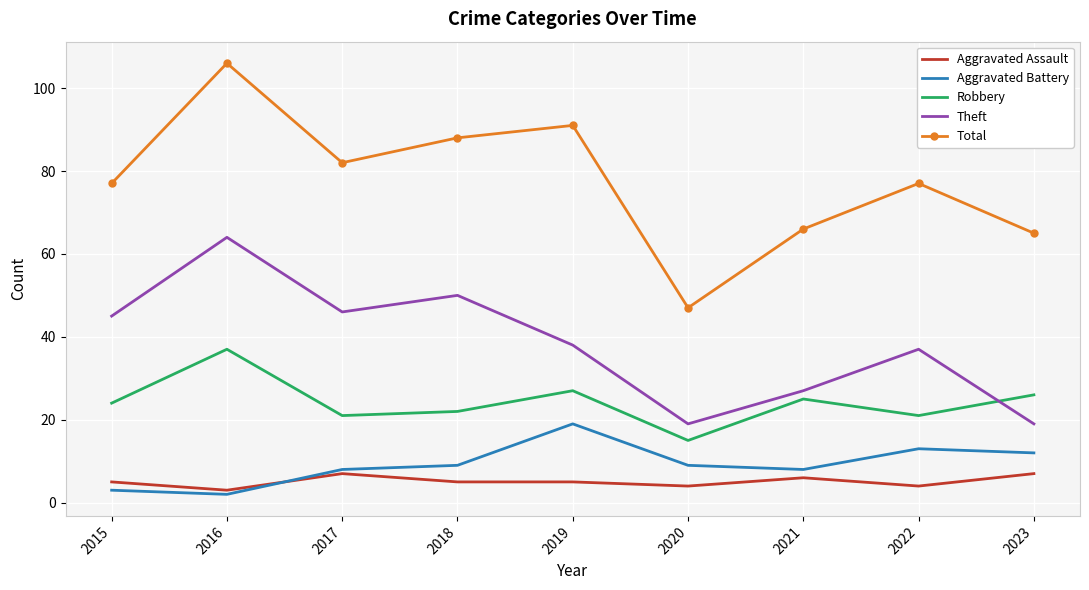

Which series has the largest total across all categories?

Total